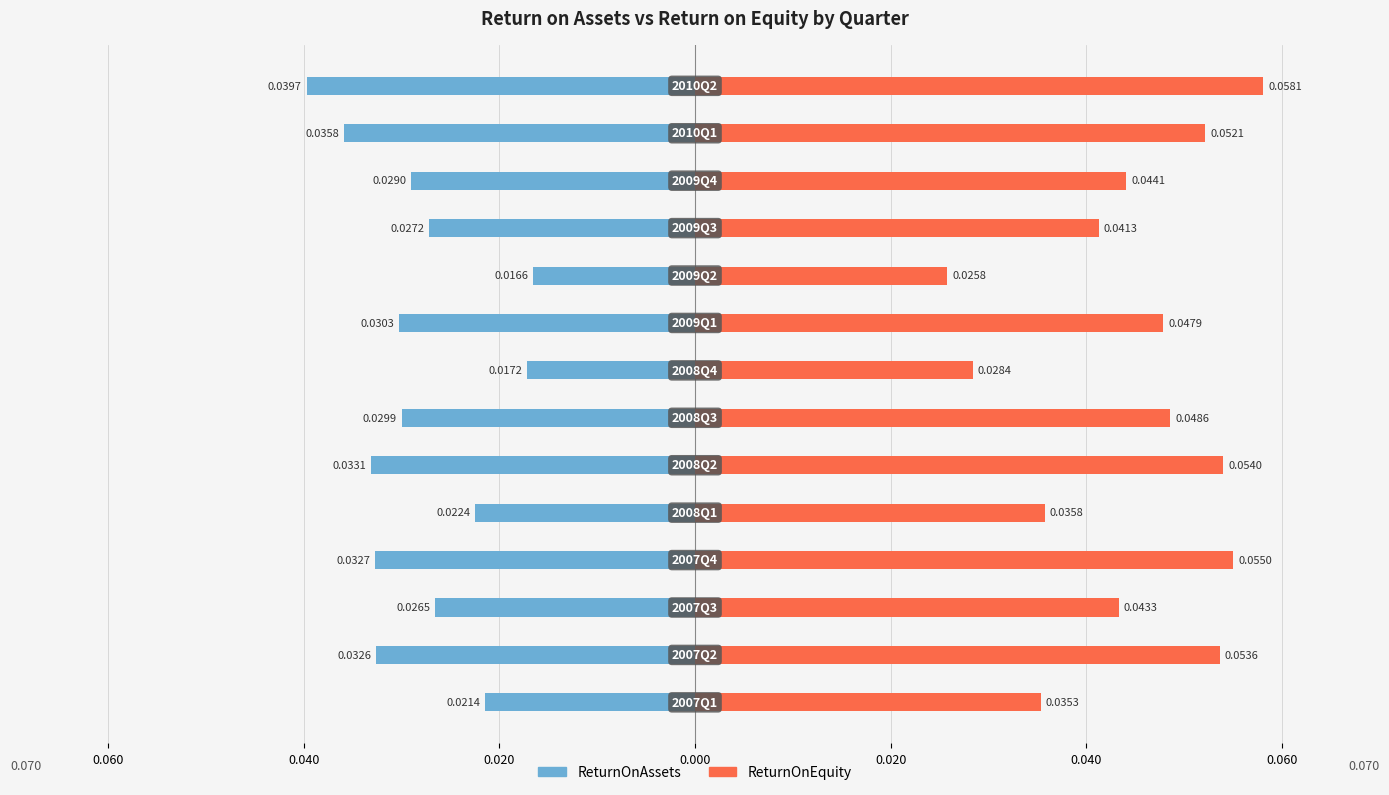

List the series in order of their peak value, highest first.

ReturnOnEquity, ReturnOnAssets